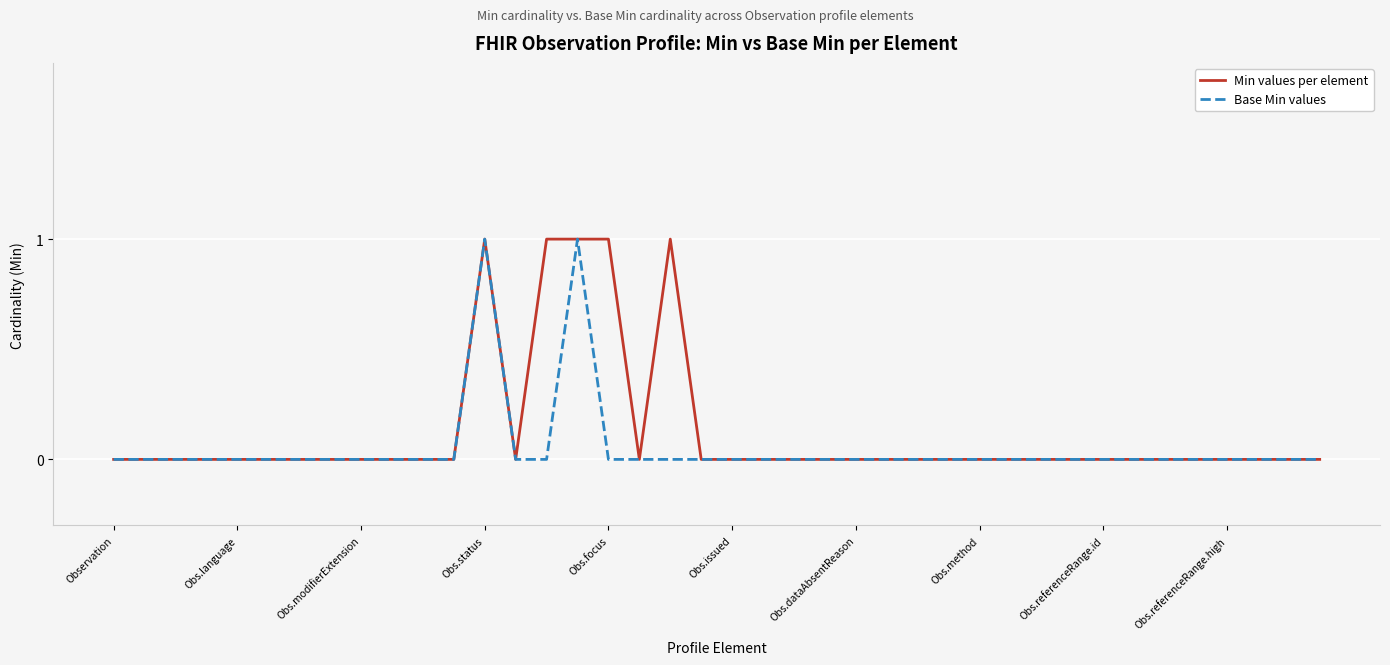

Does the chart display data point markers on the line(s)?

No